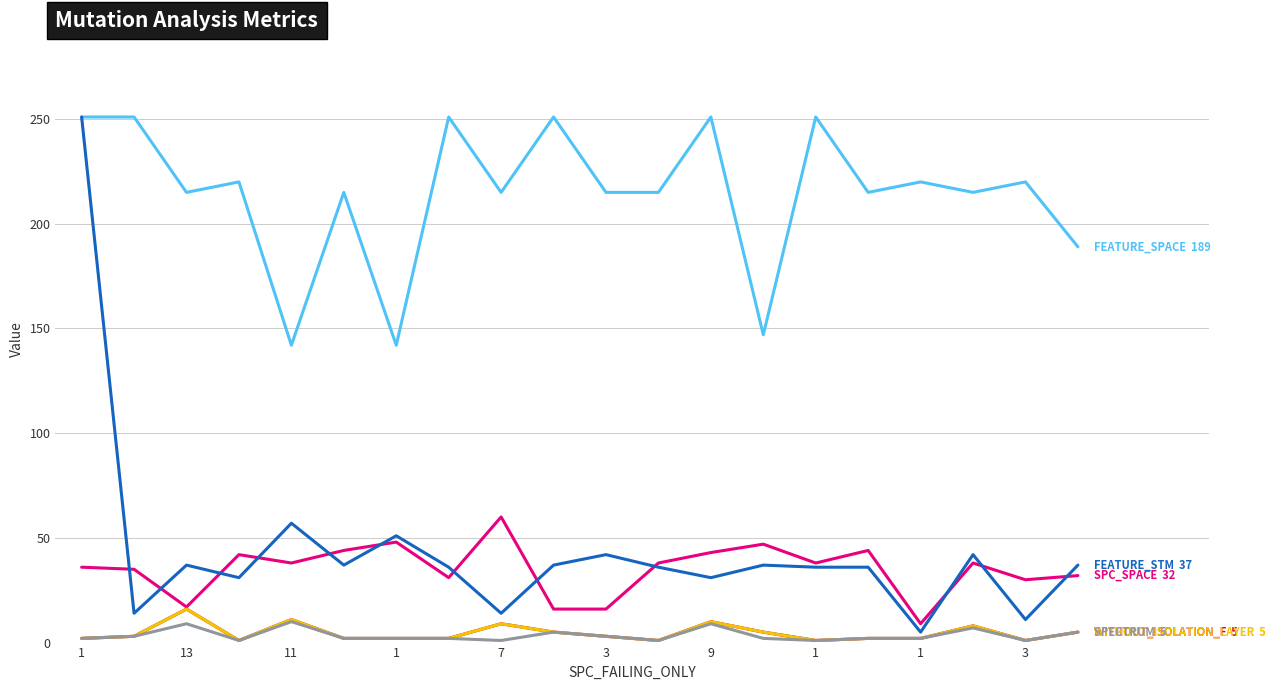

Does the chart display data point markers on the line(s)?

No